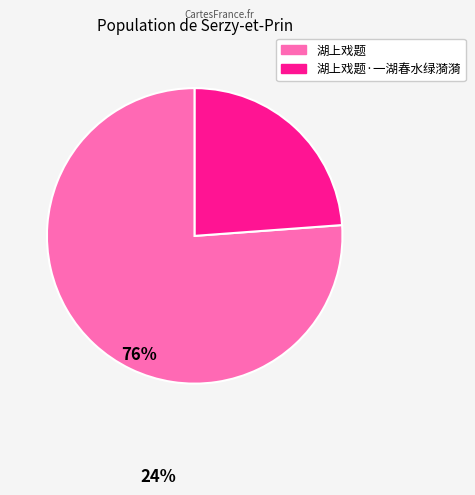

Is there a majority slice in this chart?

Yes